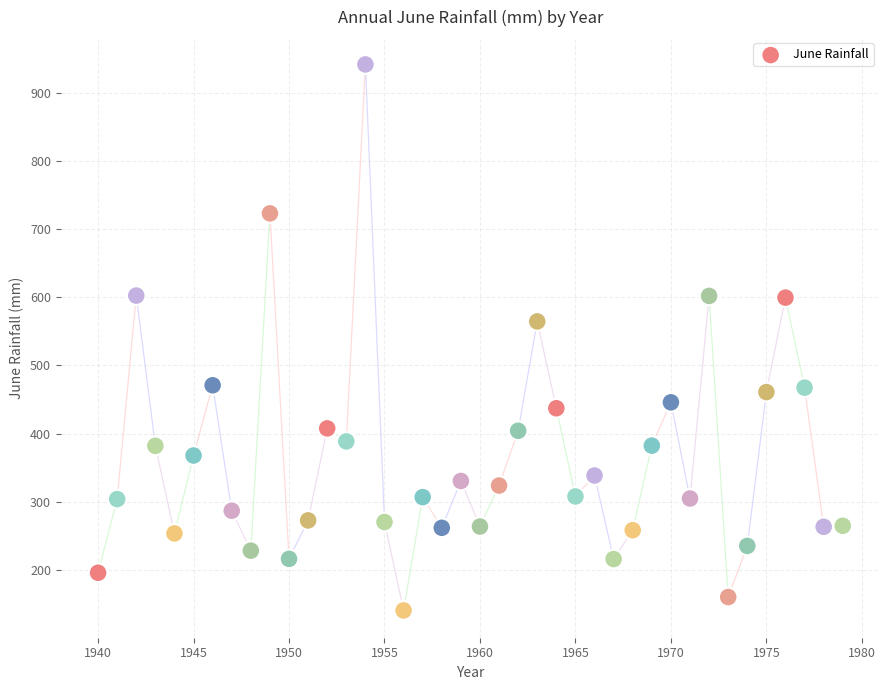

What Y value in the scatter plot is closest to 541?

564.6